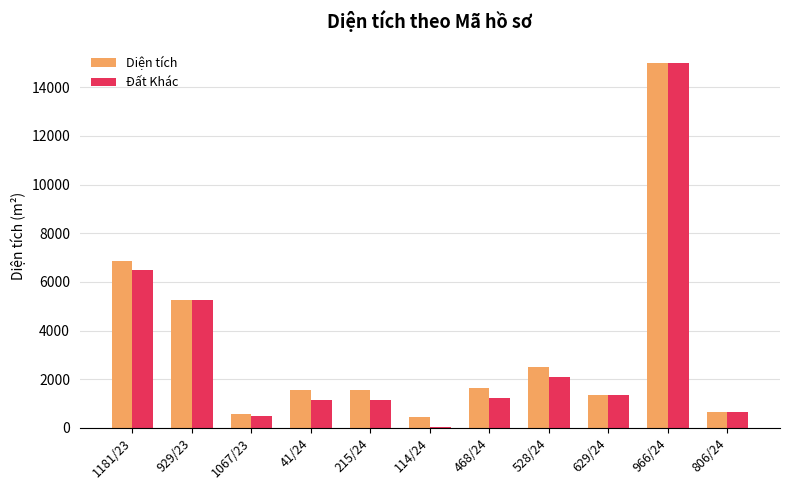

How many bars are there in each group?

2